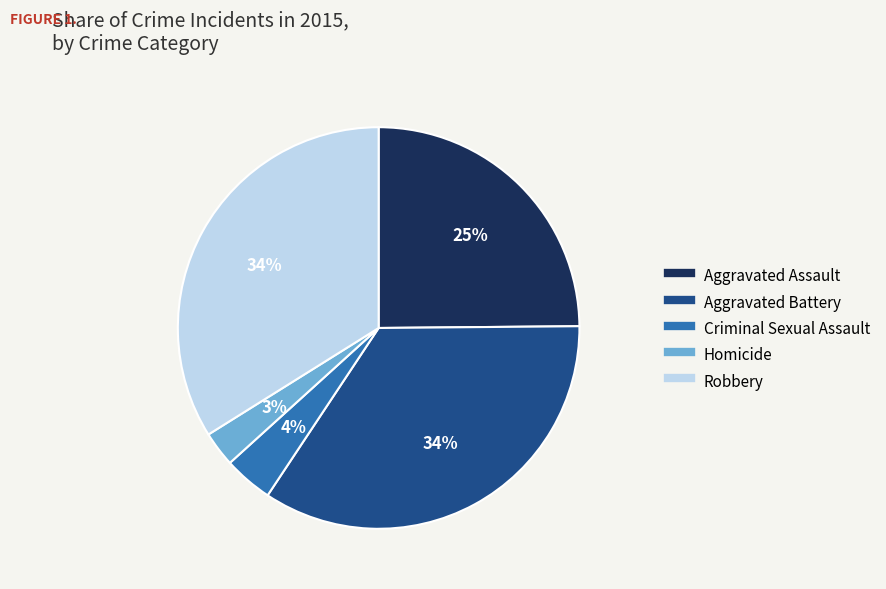

How many segments does this pie chart have?

5